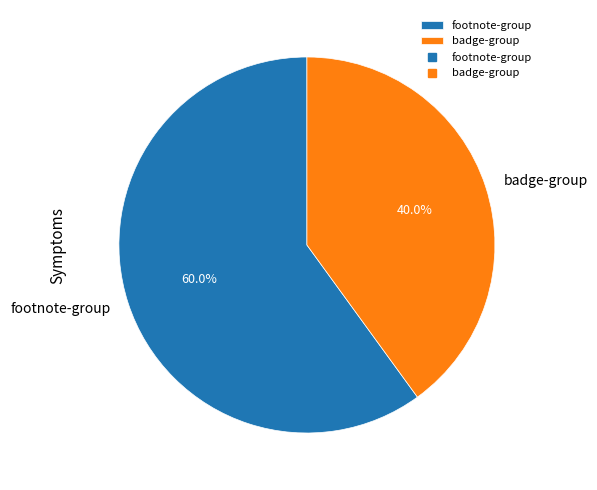

Does footnote-group represent more than half of the total?

Yes